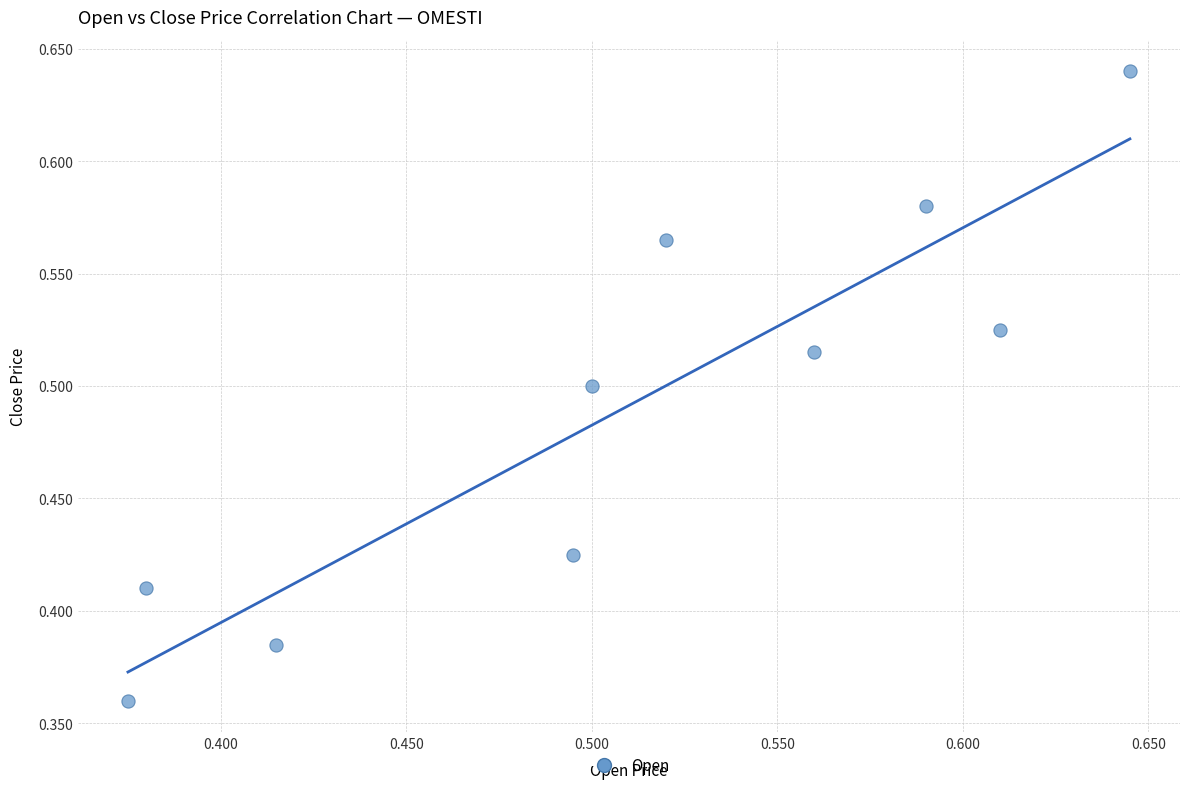

What is the range of Y values (max minus min)?

0.3